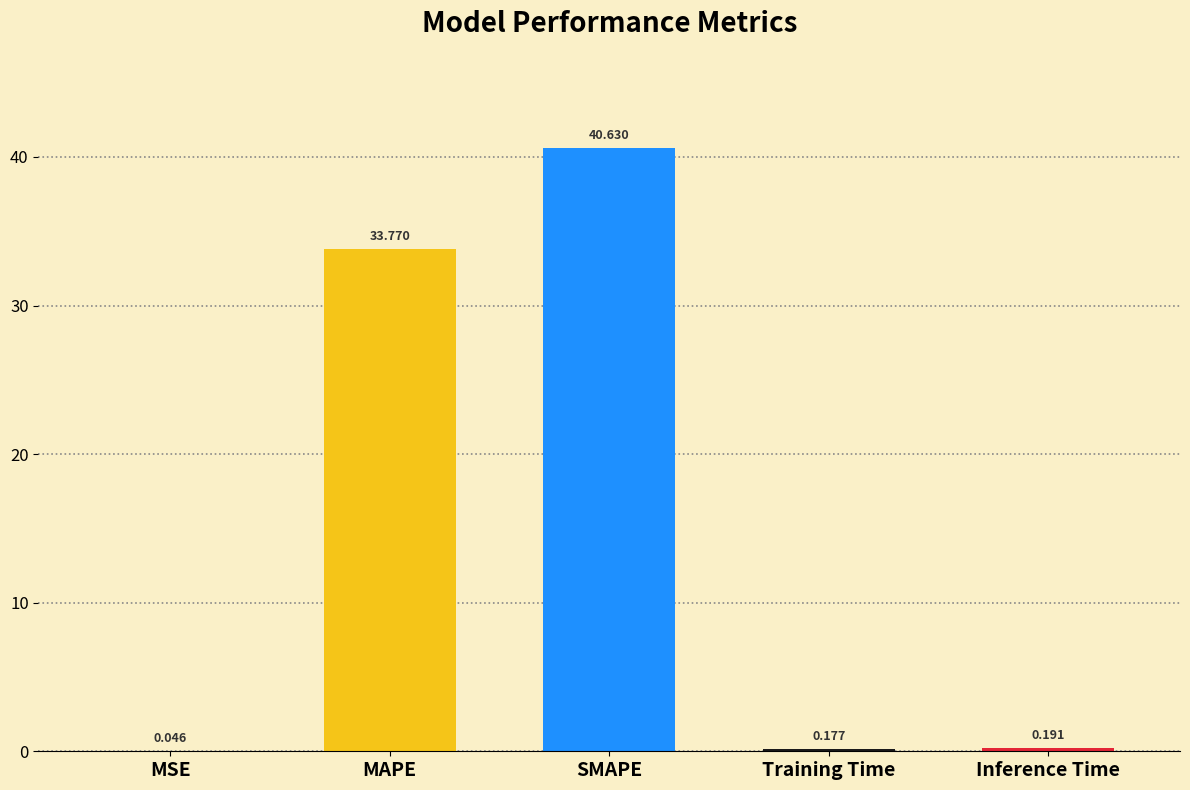

What is the maximum value shown in the chart?

40.6